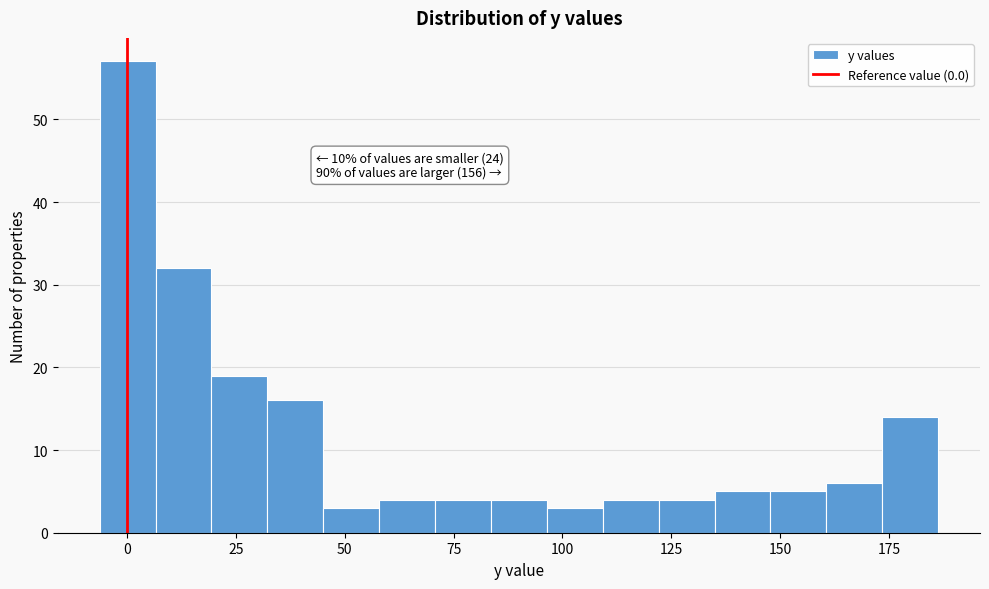

Read against the x-axis, roughly where is the centre of the tallest bar?

0